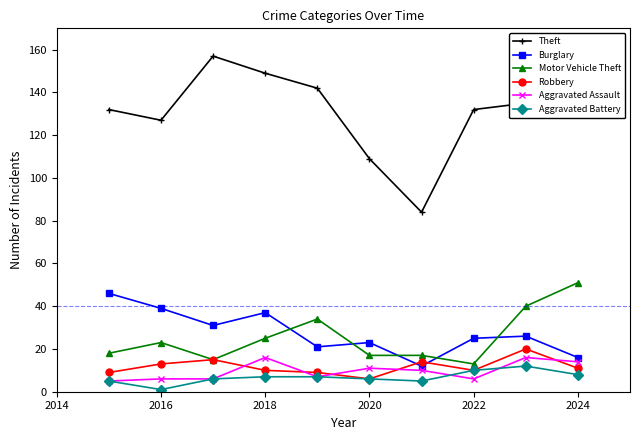

Which series has the largest total across all categories?

Theft